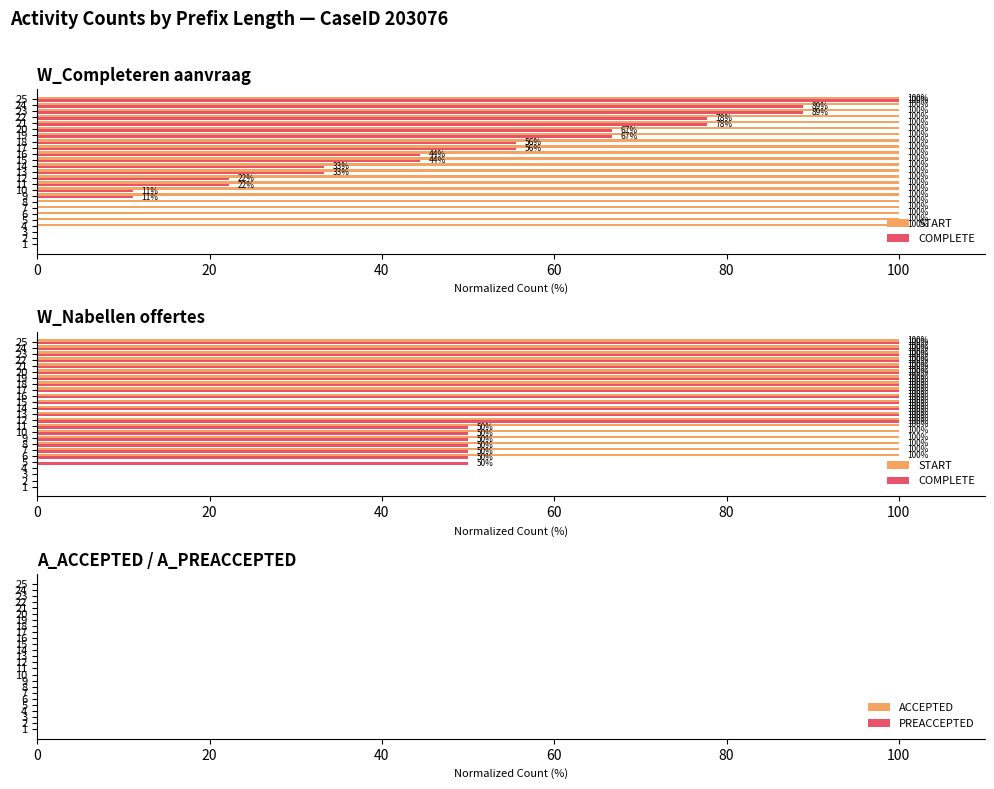

How many values in COMPLETE are above zero?

21